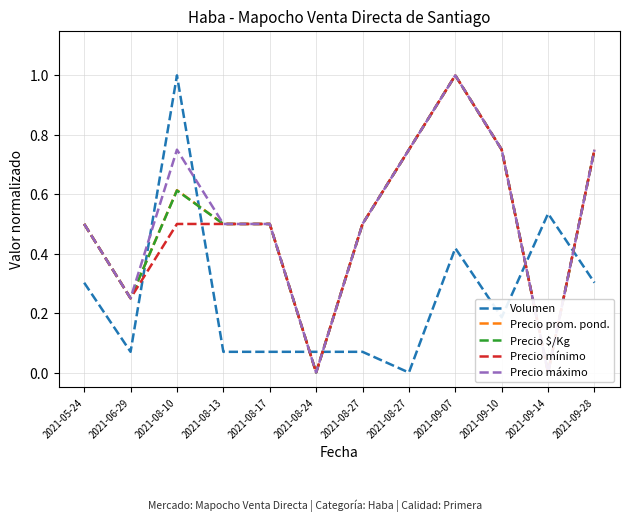

Where is the first local minimum for Precio $/Kg?

2021-06-29